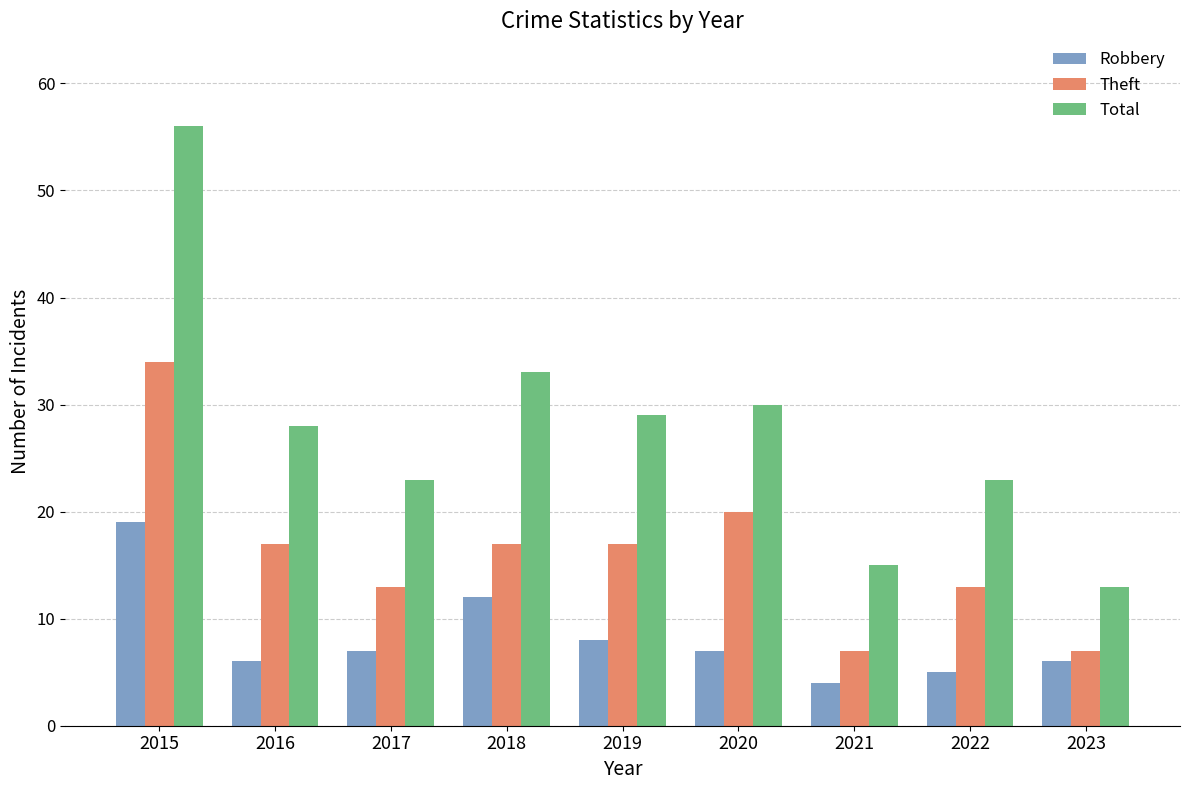

How many bars are there in each group?

3